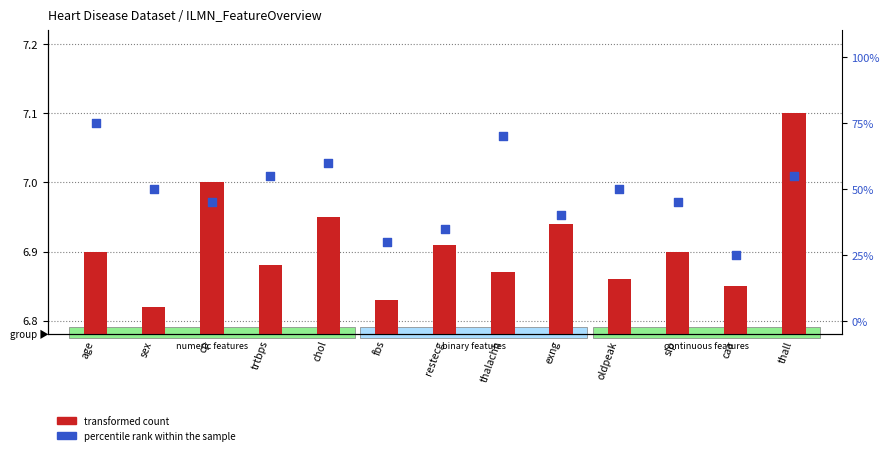

At which category is the sum across all series the highest?

age